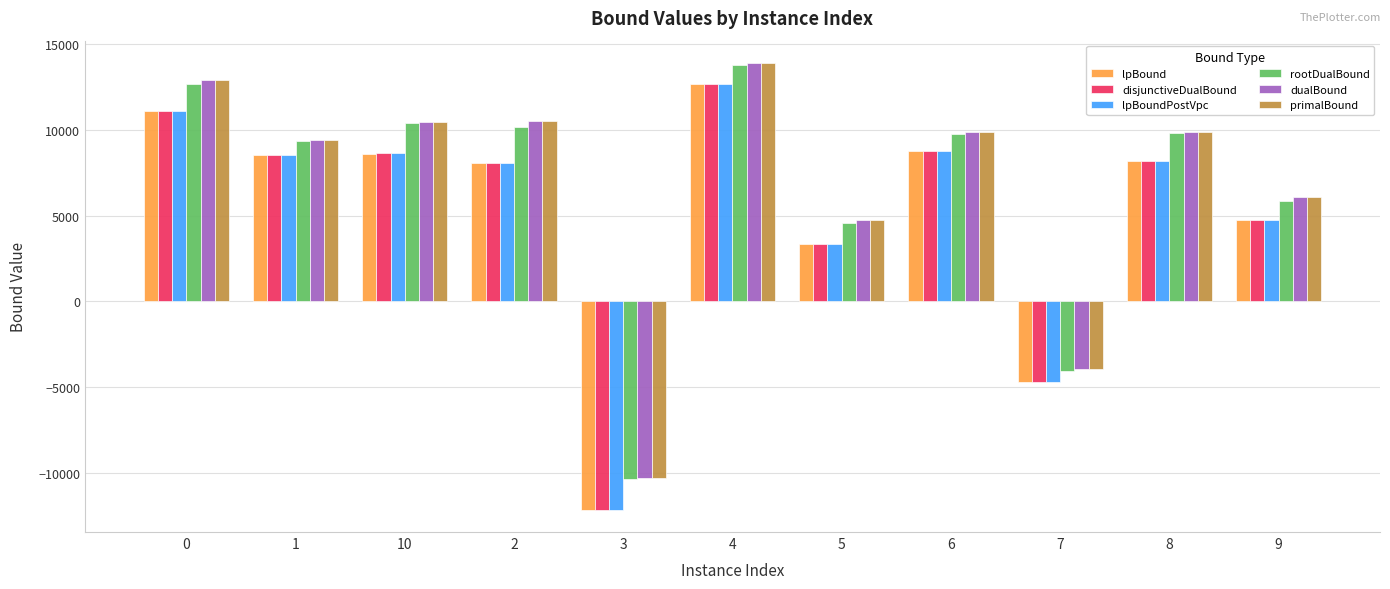

What is the value of the disjunctiveDualBound bar at the 2nd from the left?

8536.0